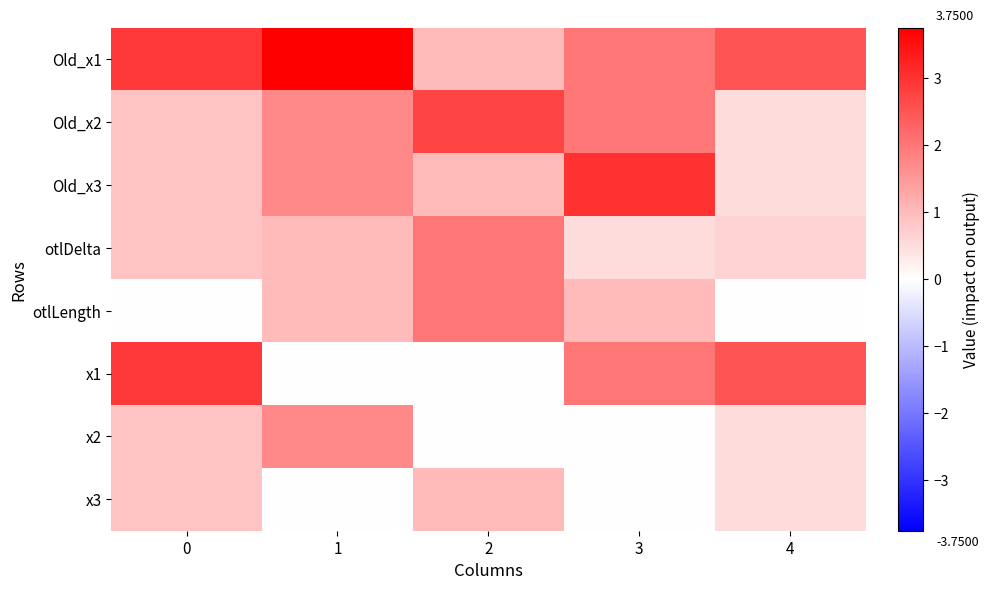

How many series are shown in this chart?

8